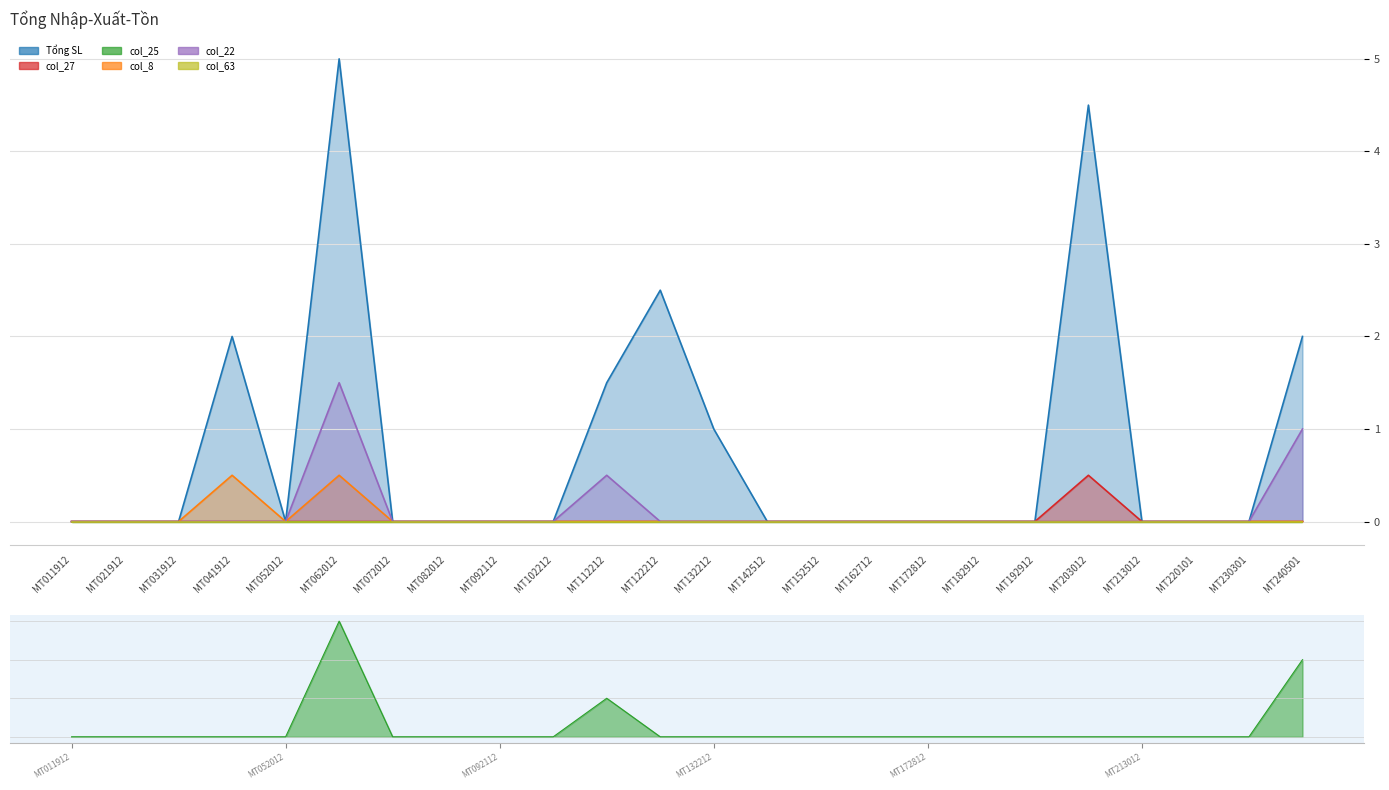

Where is the first local maximum for col_27?

MT203012